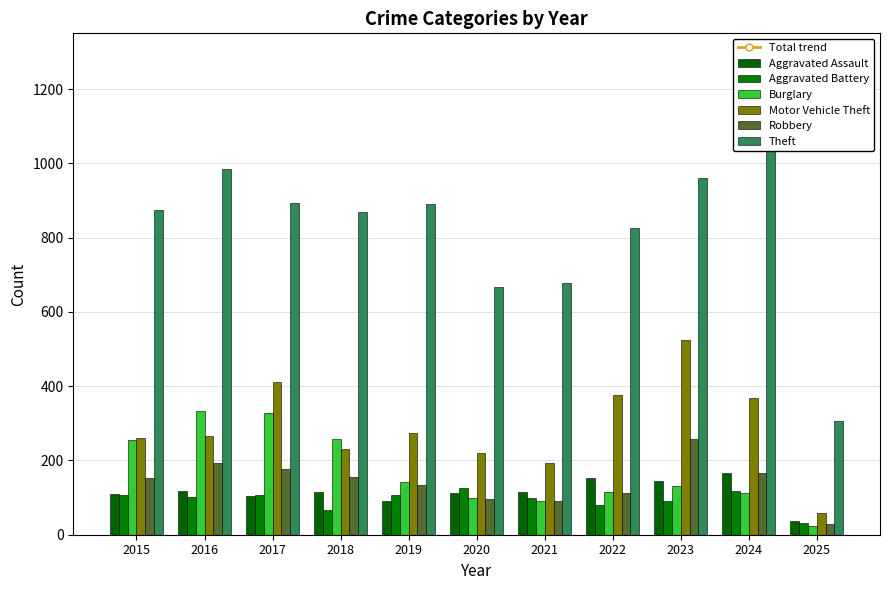

Between 2019 and 2020, which is larger?

2020